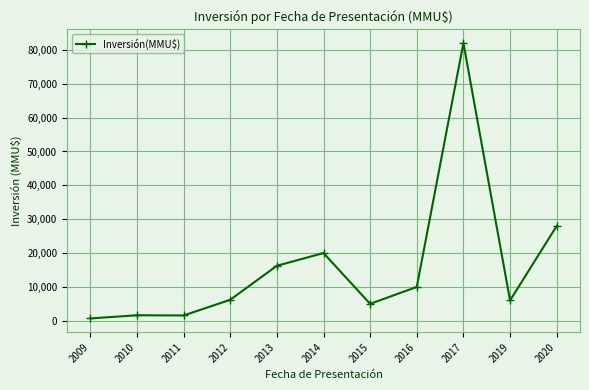

What value does the data have at 2013?

16250